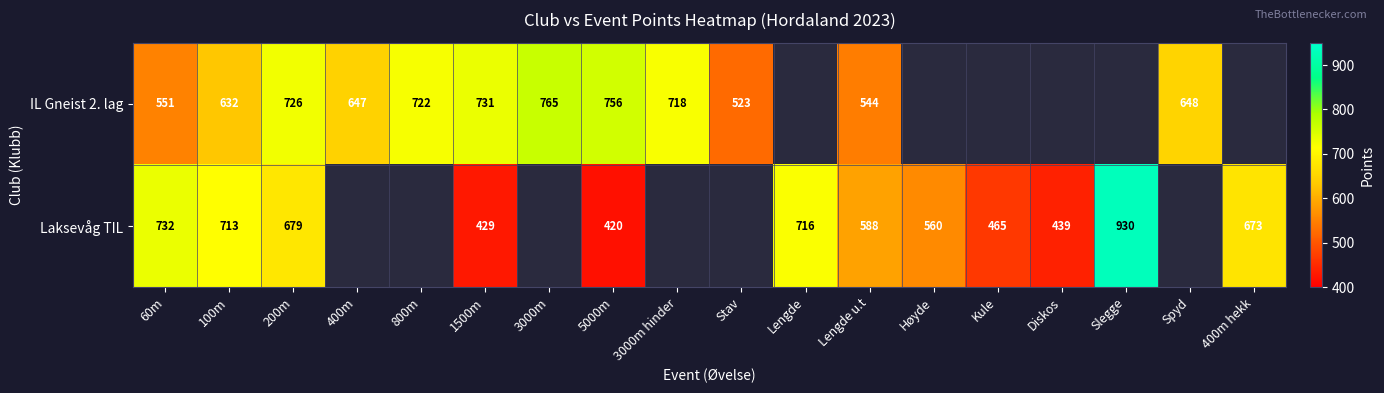

What is the difference between the highest and lowest values at 200m?

47